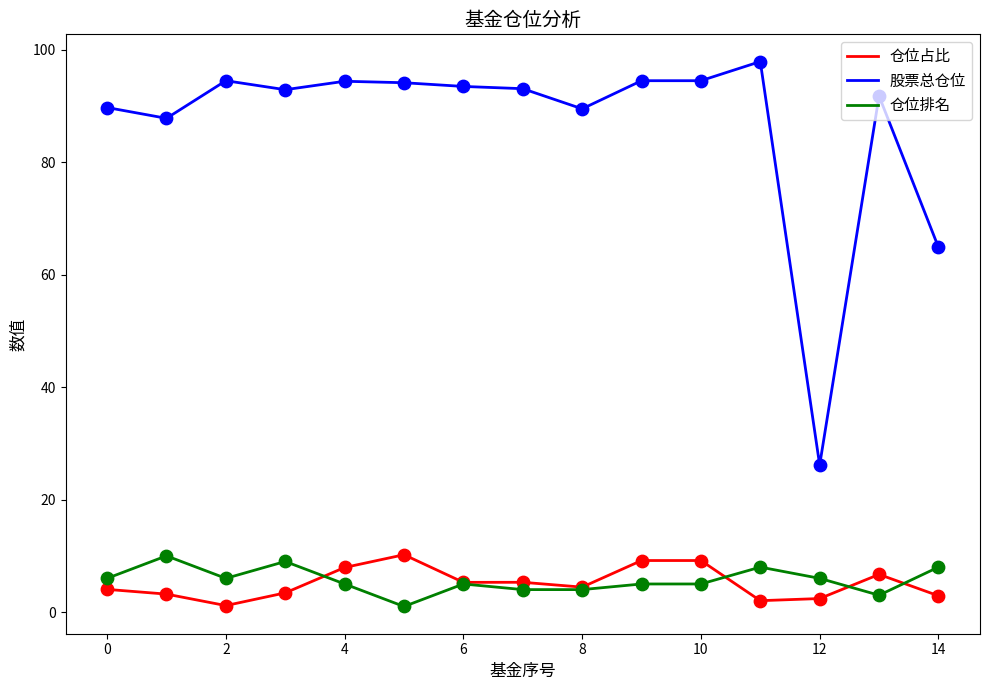

Which series has the largest total across all categories?

股票总仓位